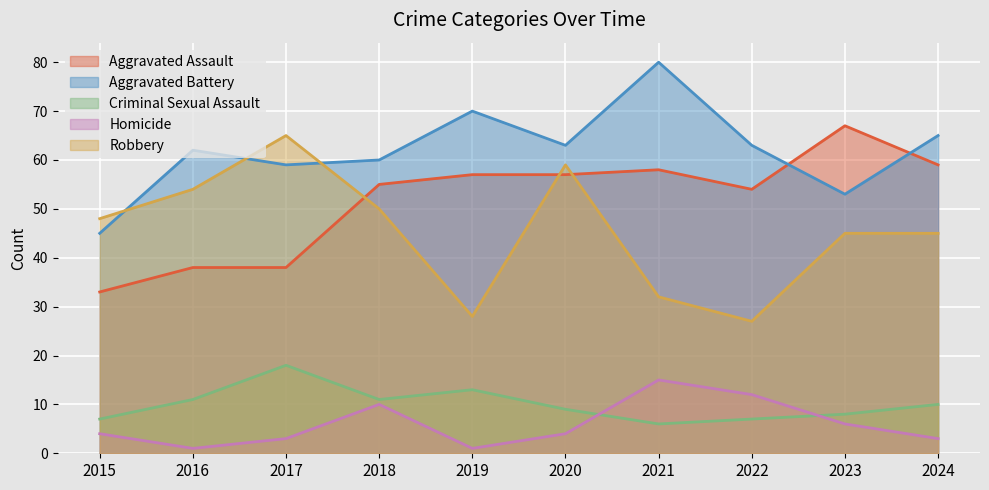

What is the total value across all series at 2018?

186